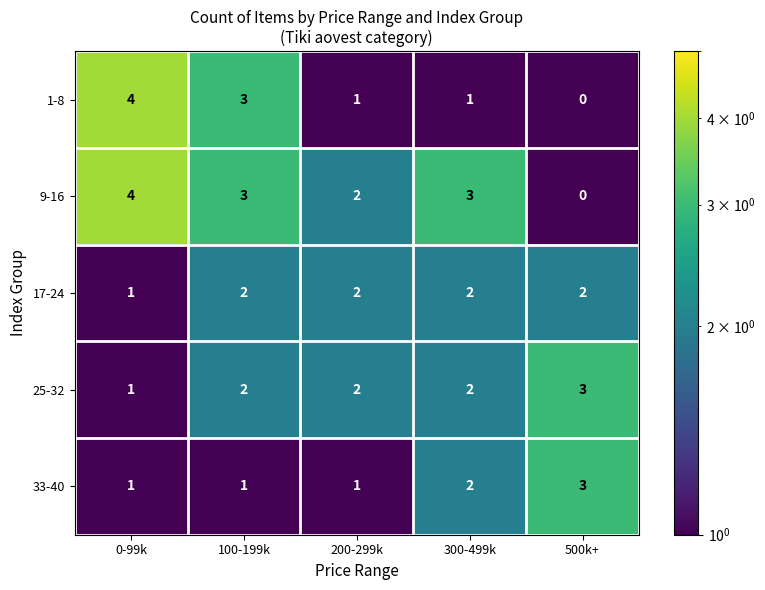

At which category does the chart reach its minimum across all series?

500k+